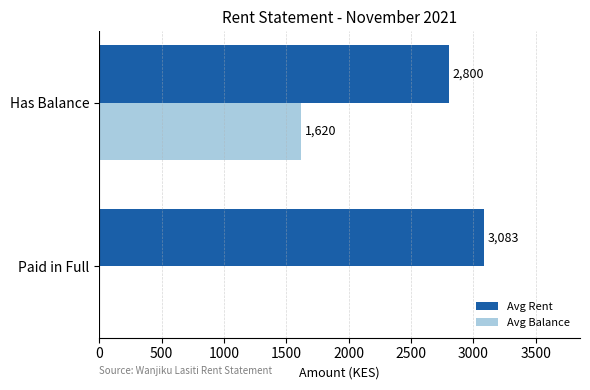

How many Avg Balance values are between 0 and 1620?

2